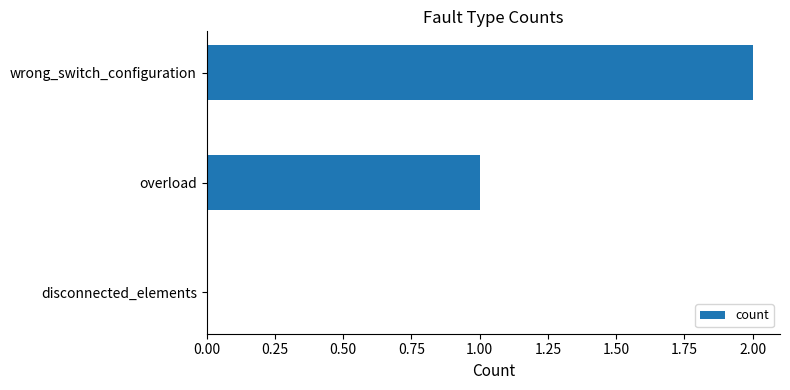

The value at overload is 1. True or false?

True